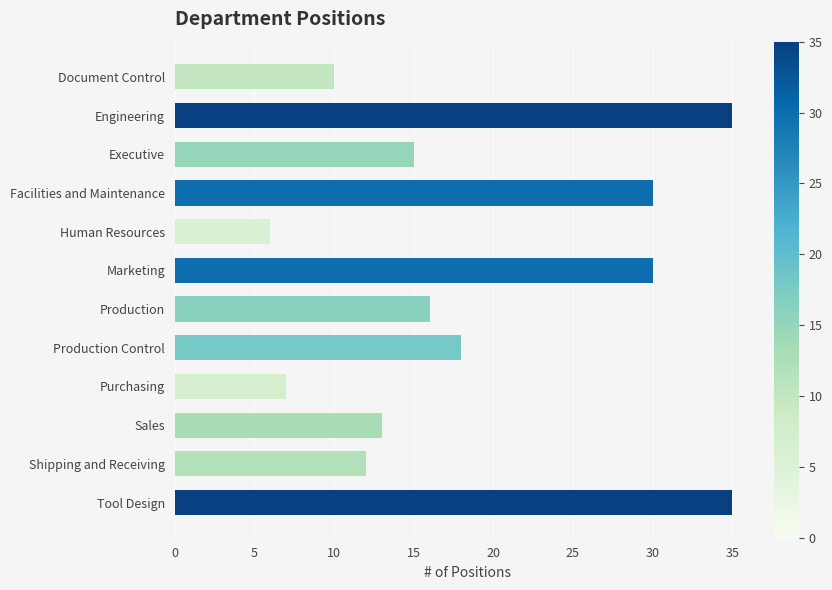

What is the difference between the maximum and second lowest values?

28